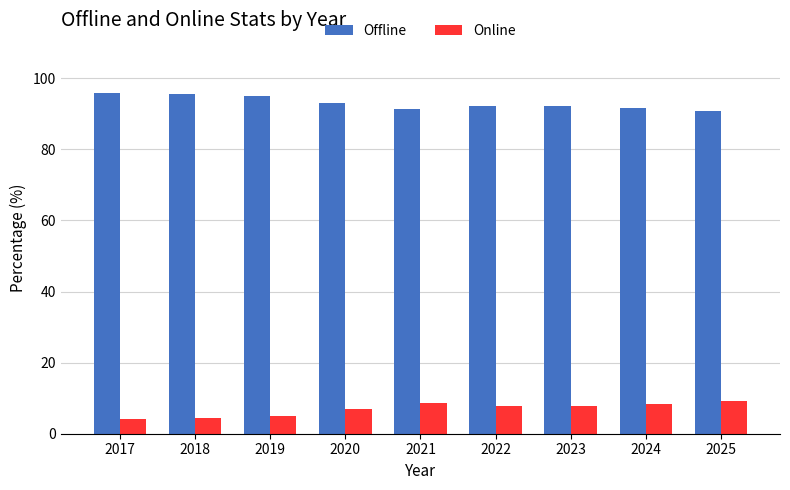

True or false: Online has a value of 8.0 at 2018.

False